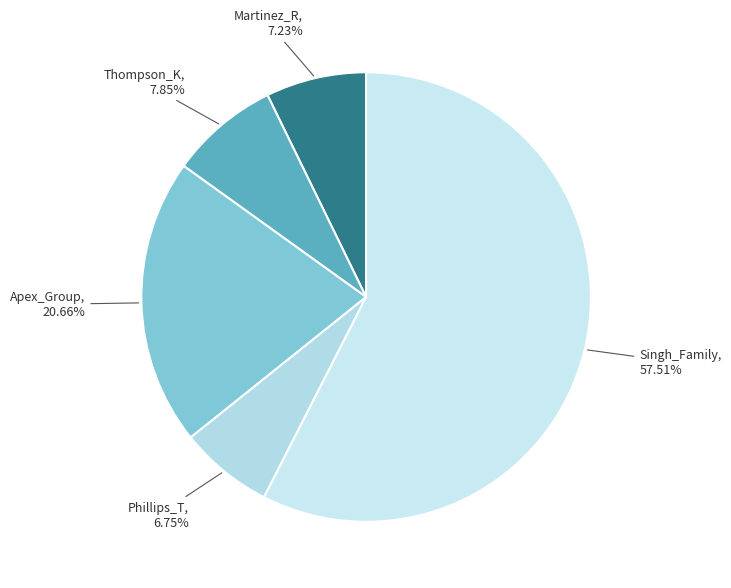

The Thompson_K slice represents 1% of the pie. True or false?

False